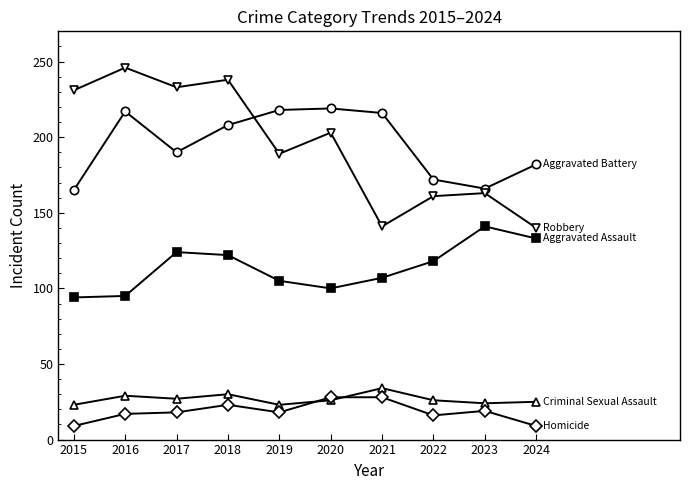

What is the total value across all series at 2015?

522